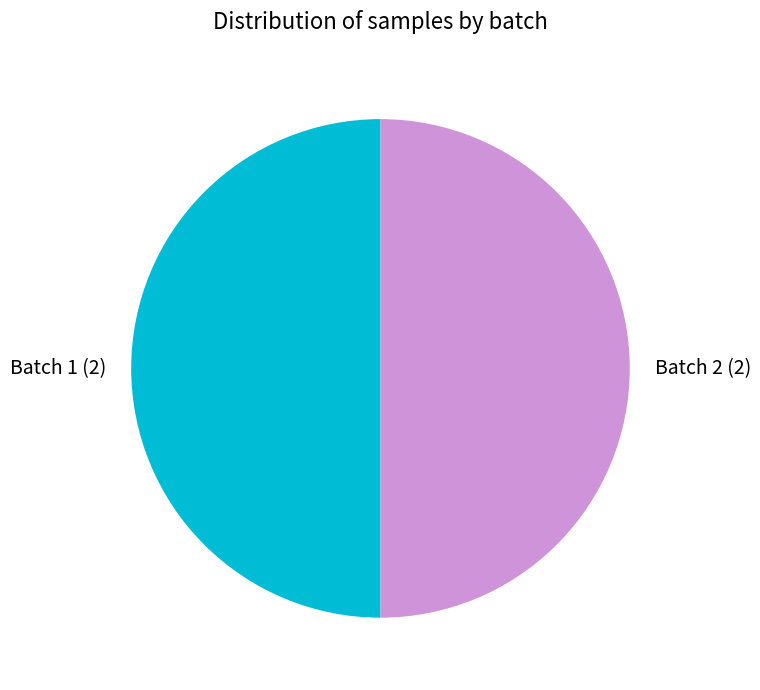

Approximately how many times larger is the value at Batch 2 (2) compared to Batch 1 (2)?

1.0